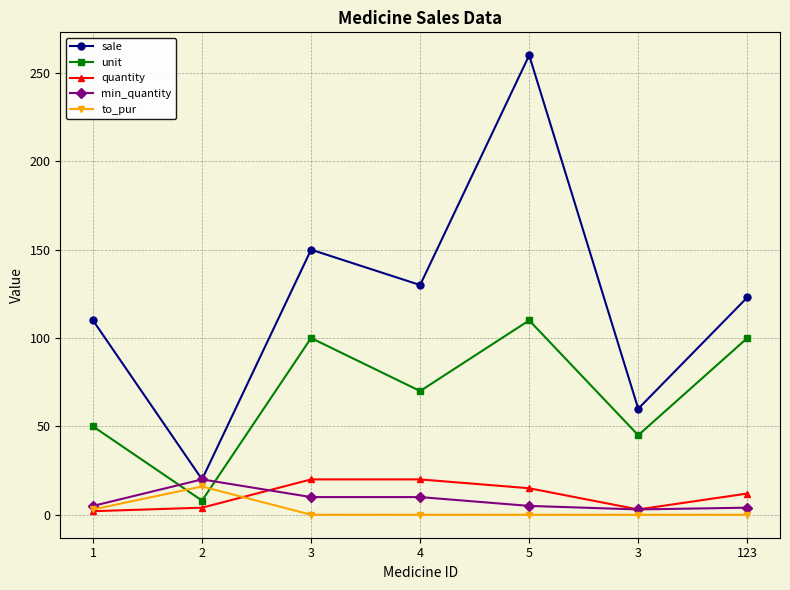

What are all the series names shown in the legend?

sale, unit, quantity, min_quantity, to_pur